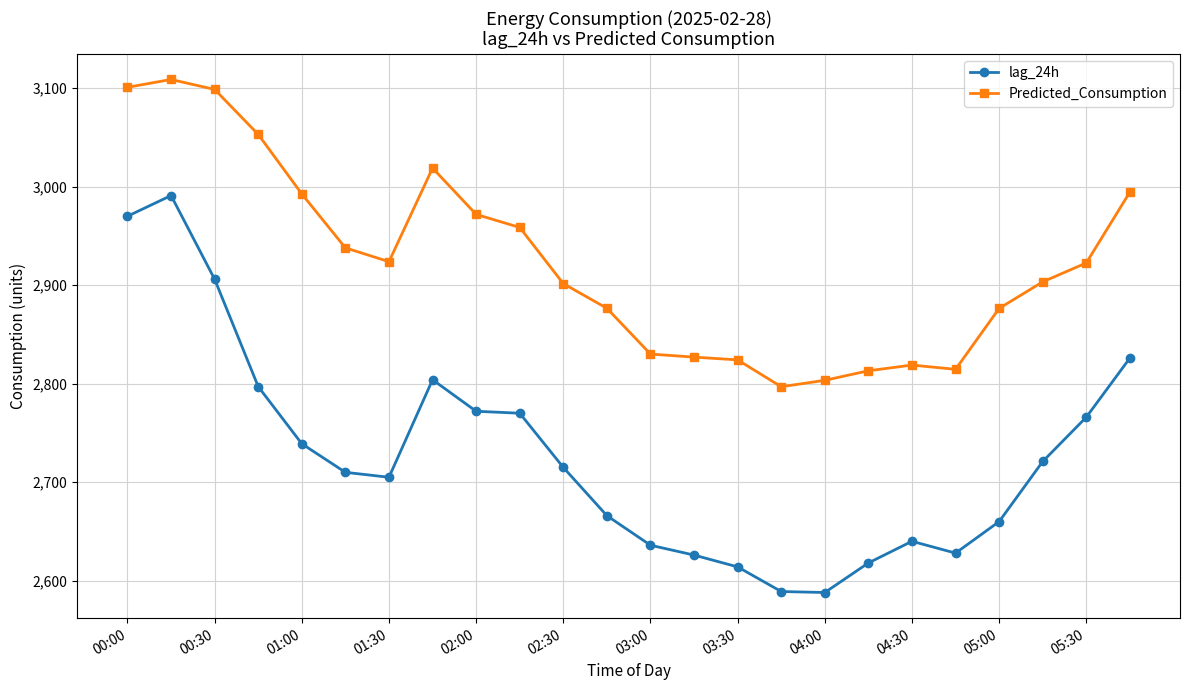

What is the sum of all Predicted_Consumption values?

70168.1